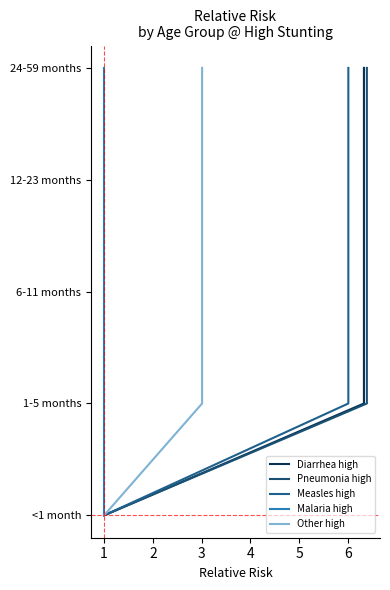

What is the total value across all series at 2?

10